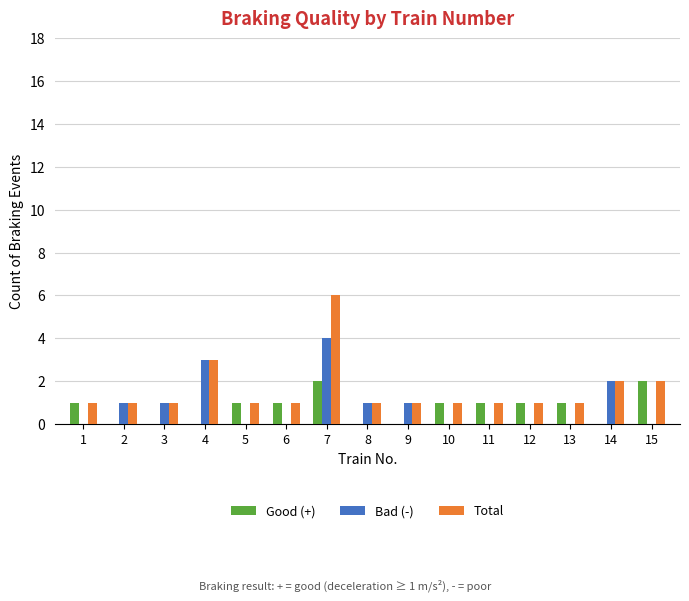

Where is Bad (-) nearest to the value 2?

14